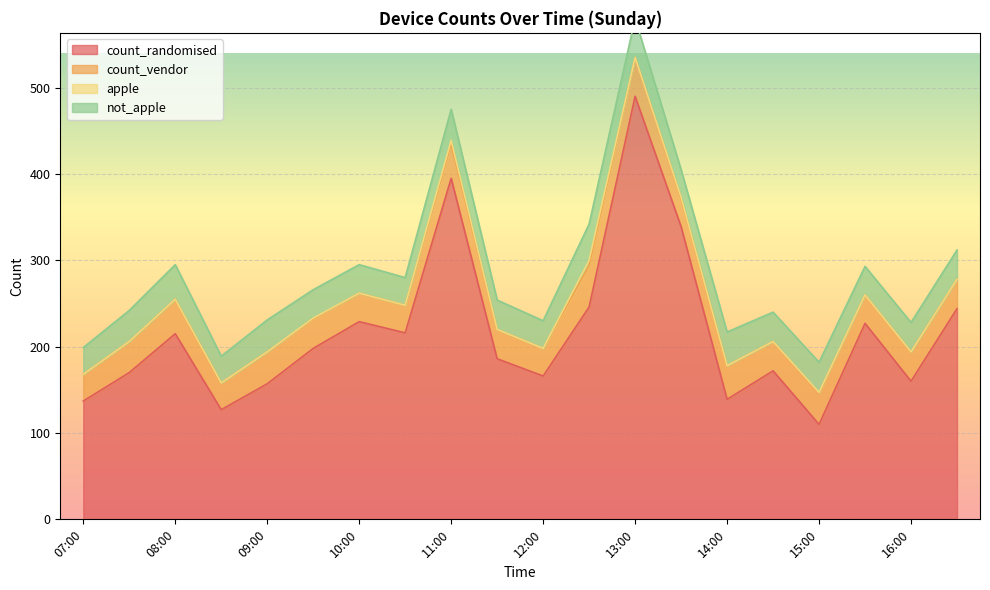

At how many categories does at least one series exceed 249?

3